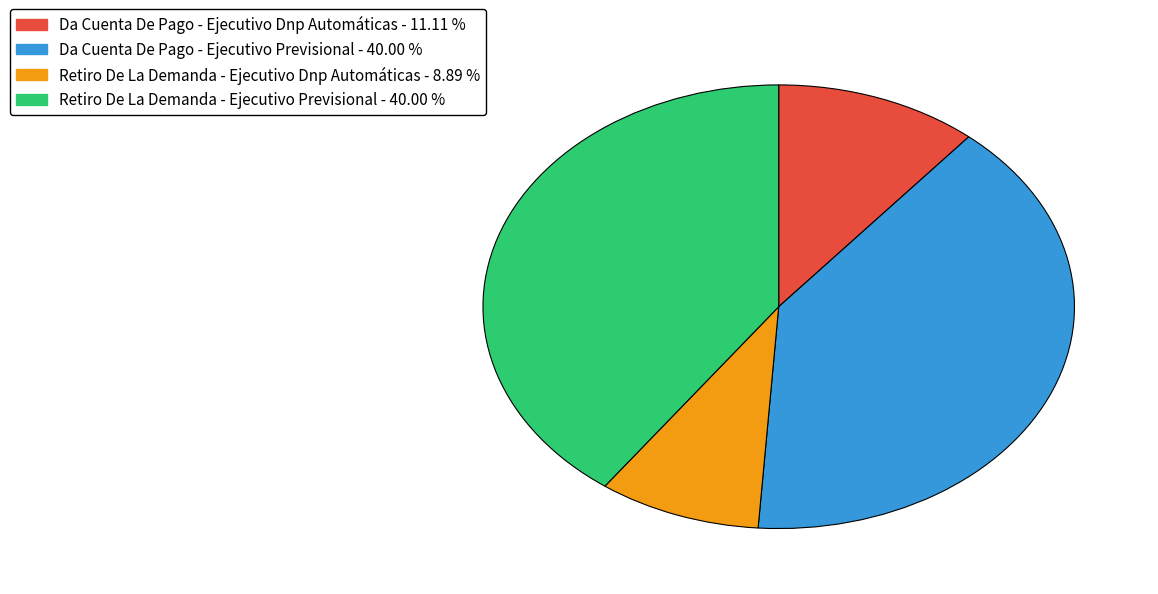

How many segments does this pie chart have?

4